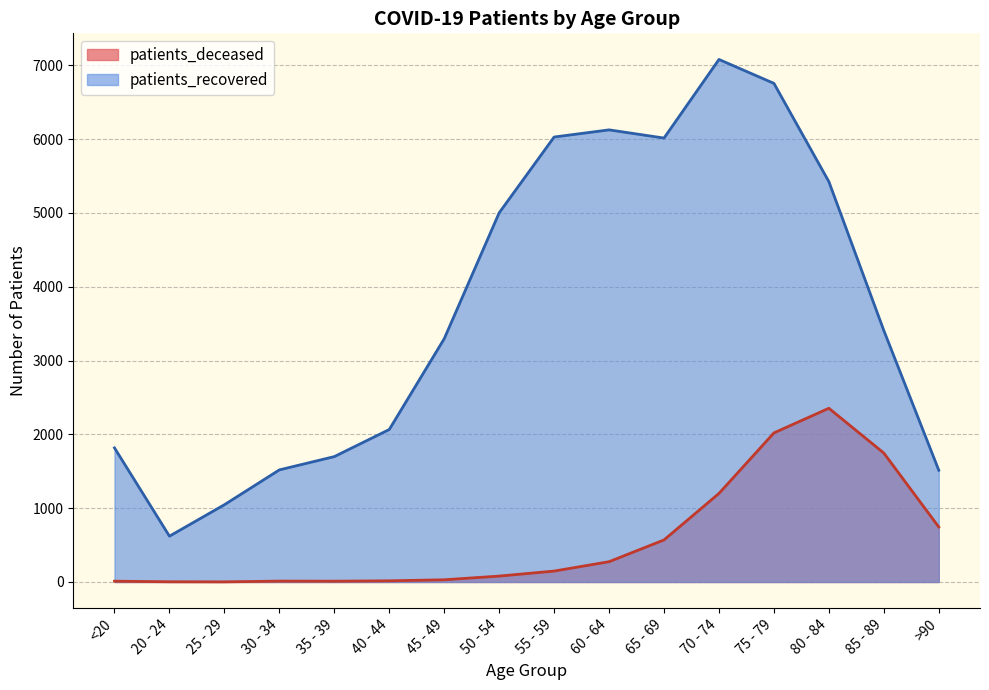

What is the spread (max minus min) of values at 75 - 79?

4736